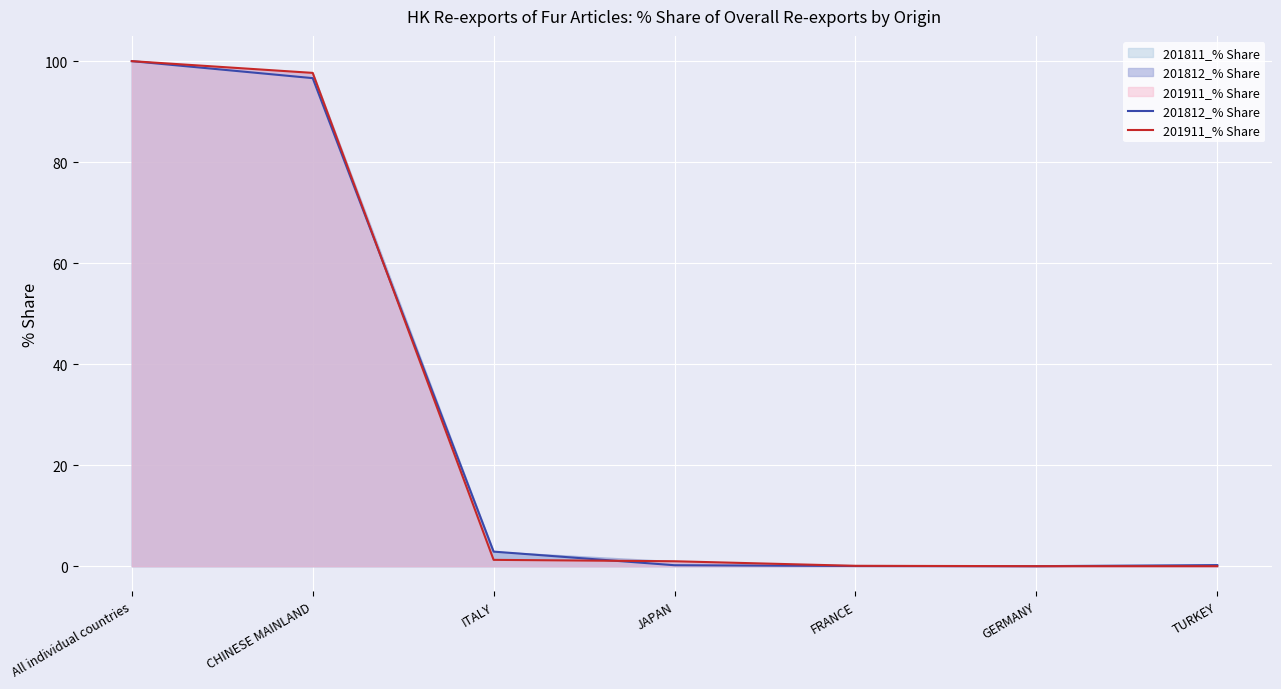

Reading left to right, extract all data points from this chart.

201812_% Share: All individual countries=100.0	CHINESE MAINLAND=96.6	ITALY=2.9	JAPAN=0.2	FRANCE=0.0	GERMANY=0.0	TURKEY=0.2
201911_% Share: All individual countries=100.0	CHINESE MAINLAND=97.7	ITALY=1.3	JAPAN=1.0	FRANCE=0.1	GERMANY=0.0	TURKEY=0.0